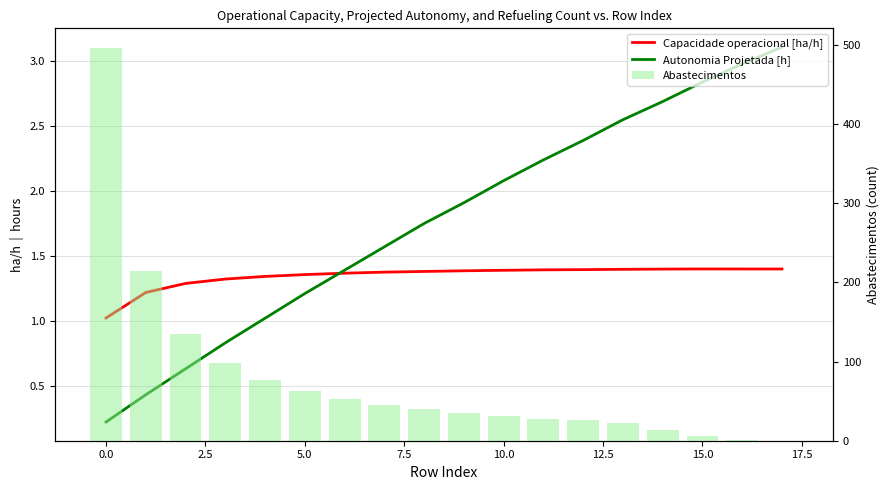

Rank the series at 14 from lowest to highest value.

Capacidade operacional [ha/h], Autonomia Projetada [h], Abastecimentos